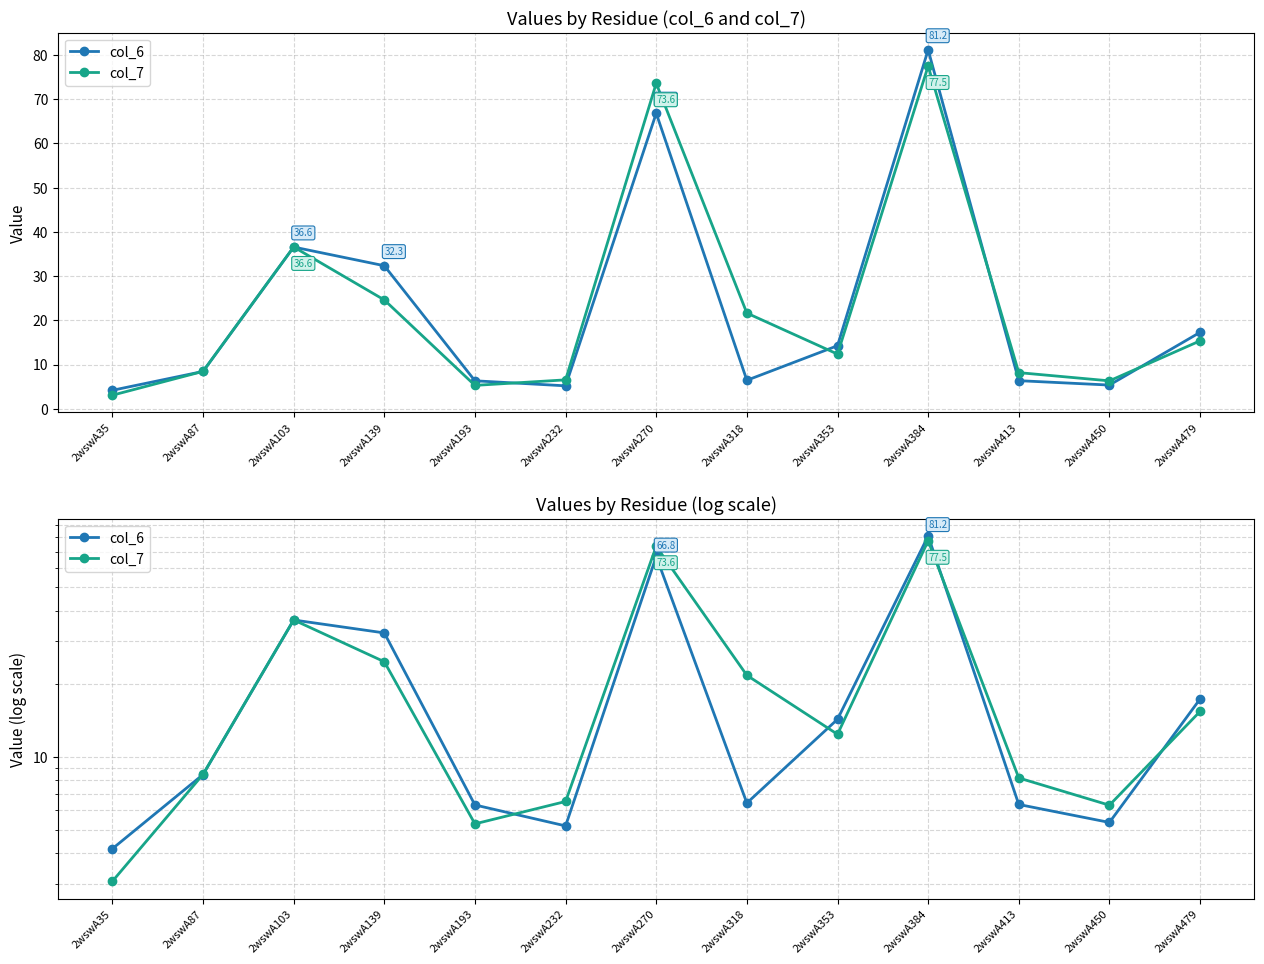

At which label does col_6 first exceed 8?

2wswA87